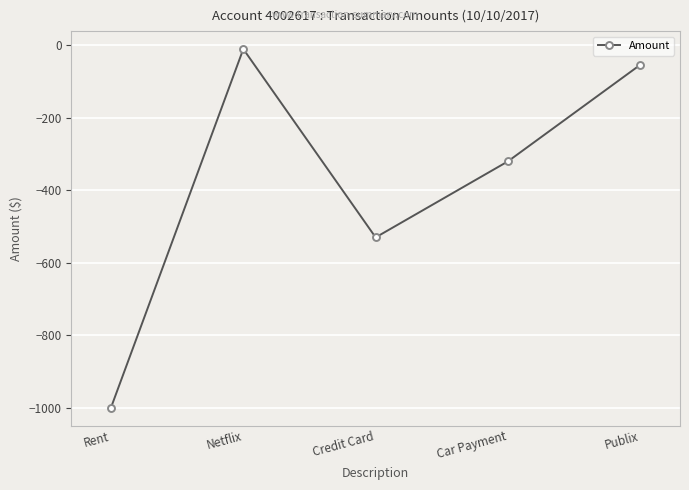

What is the label of the 2nd point from the left?

Netflix